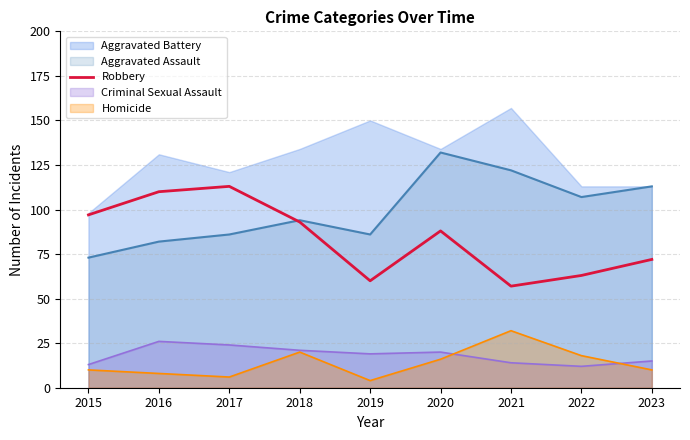

How many data points are less than 88?

4